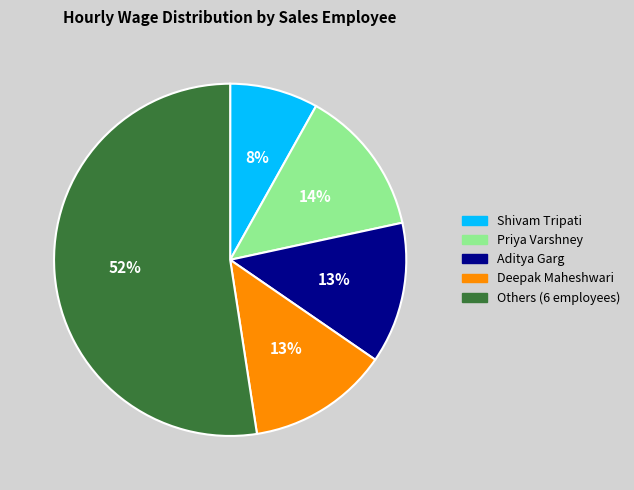

True or false: Aditya Garg accounts for 18% of the total.

False